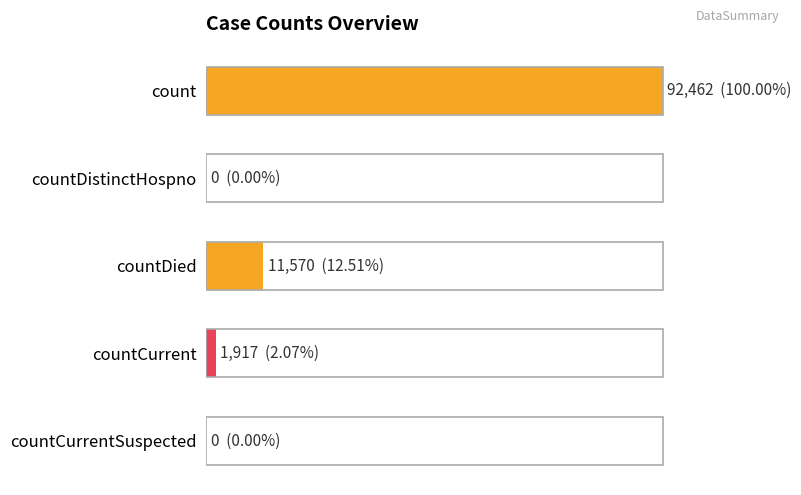

Are the bars horizontal?

Yes